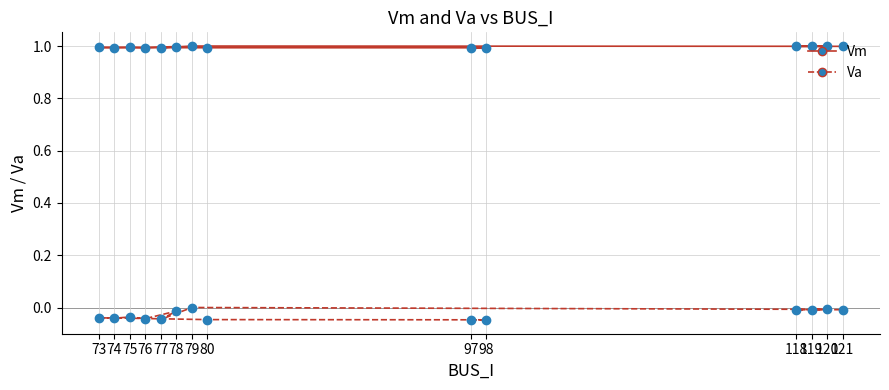

What is the value of the Vm point at the 3rd from the left?

1.0